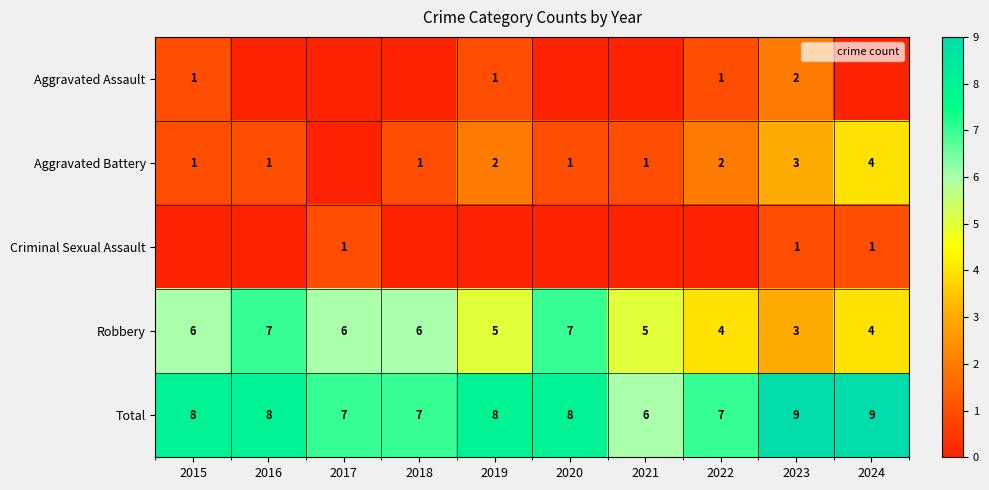

How many series are shown in this chart?

5